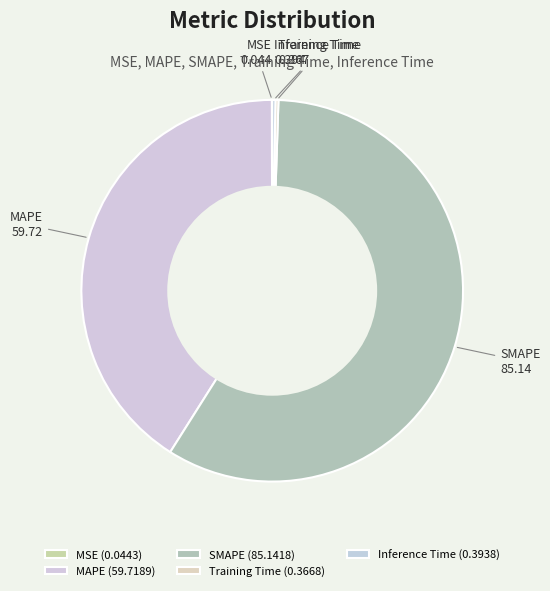

Does SMAPE account for over 50% of the chart?

Yes